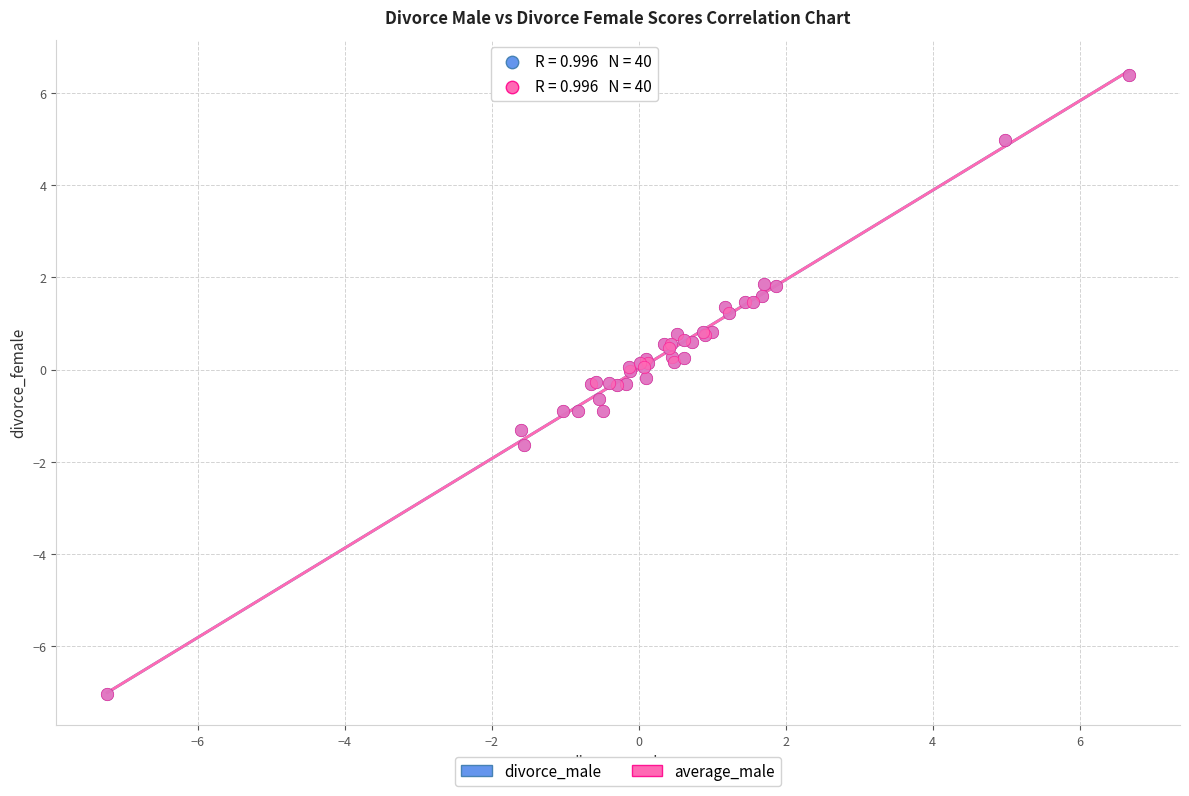

Which series has the largest Y range (max minus min)?

divorce_male